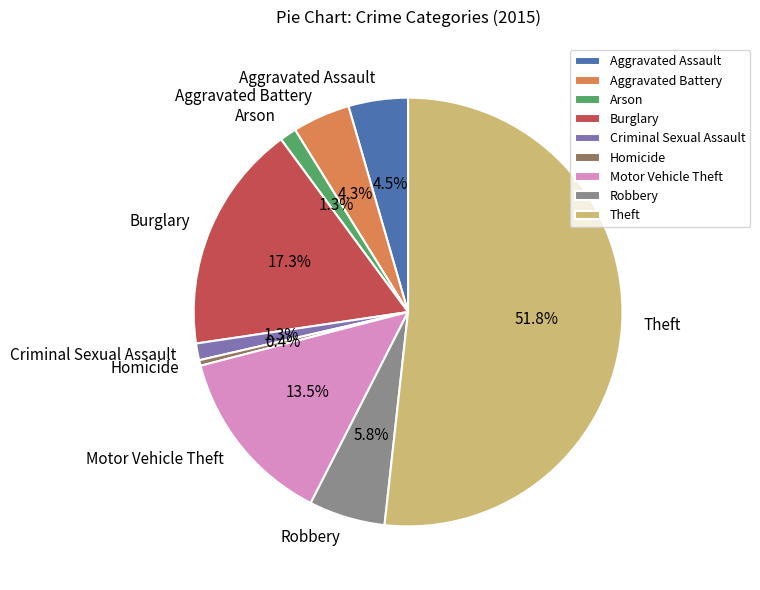

Which slice is the smallest?

Homicide